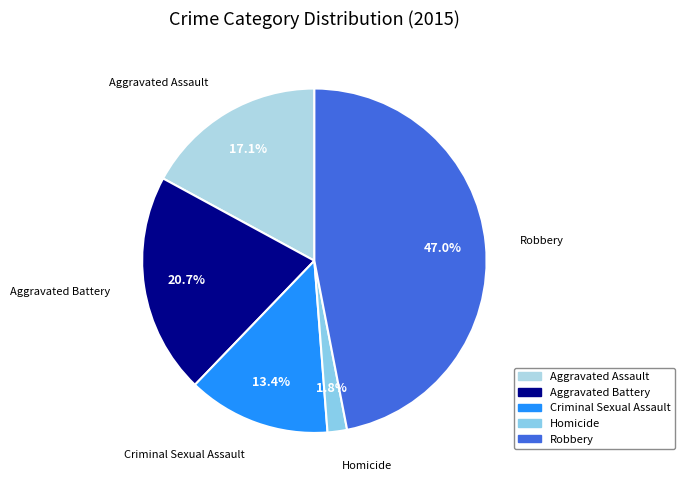

To the nearest percent, what is the difference between the Aggravated Assault and Aggravated Battery slice percentages?

4%